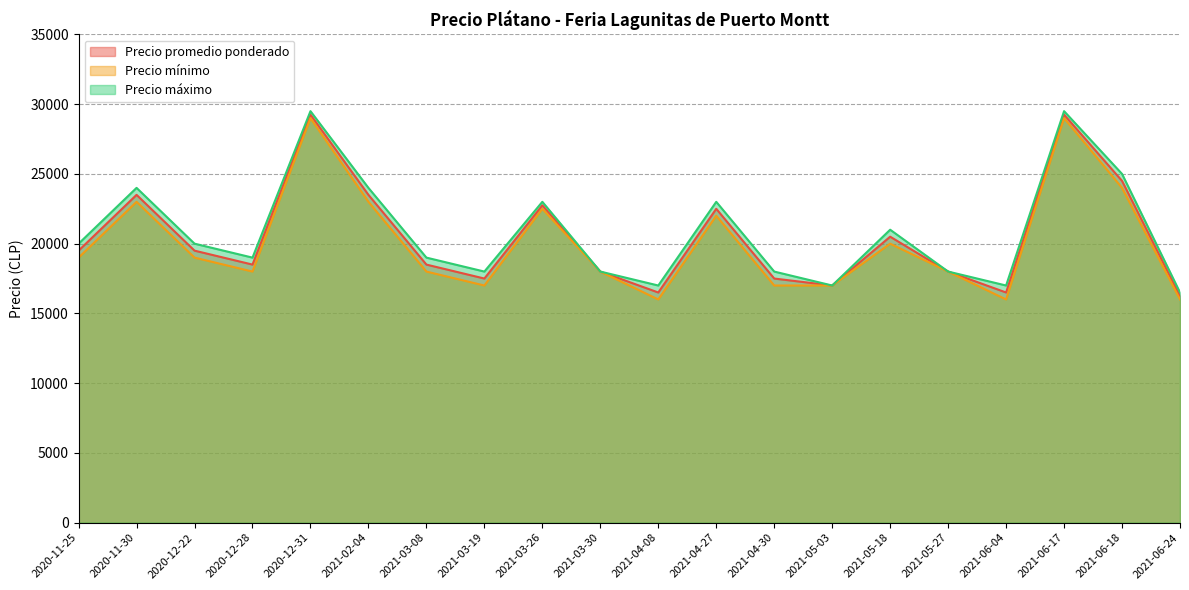

Reading right to left, what are all the values shown in this chart?

Precio promedio ponderado: 2021-06-24=16250	2021-06-18=24500	2021-06-17=29250	2021-06-04=16500	2021-05-27=18000	2021-05-18=20500	2021-05-03=17000	2021-04-30=17500	2021-04-27=22500	2021-04-08=16500	2021-03-30=18000	2021-03-26=22750	2021-03-19=17500	2021-03-08=18500	2021-02-04=23500	2020-12-31=29250	2020-12-28=18500	2020-12-22=19500	2020-11-30=23500	2020-11-25=19500
Precio mínimo: 2021-06-24=16000	2021-06-18=24000	2021-06-17=29000	2021-06-04=16000	2021-05-27=18000	2021-05-18=20000	2021-05-03=17000	2021-04-30=17000	2021-04-27=22000	2021-04-08=16000	2021-03-30=18000	2021-03-26=22500	2021-03-19=17000	2021-03-08=18000	2021-02-04=23000	2020-12-31=29000	2020-12-28=18000	2020-12-22=19000	2020-11-30=23000	2020-11-25=19000
Precio máximo: 2021-06-24=16500	2021-06-18=25000	2021-06-17=29500	2021-06-04=17000	2021-05-27=18000	2021-05-18=21000	2021-05-03=17000	2021-04-30=18000	2021-04-27=23000	2021-04-08=17000	2021-03-30=18000	2021-03-26=23000	2021-03-19=18000	2021-03-08=19000	2021-02-04=24000	2020-12-31=29500	2020-12-28=19000	2020-12-22=20000	2020-11-30=24000	2020-11-25=20000